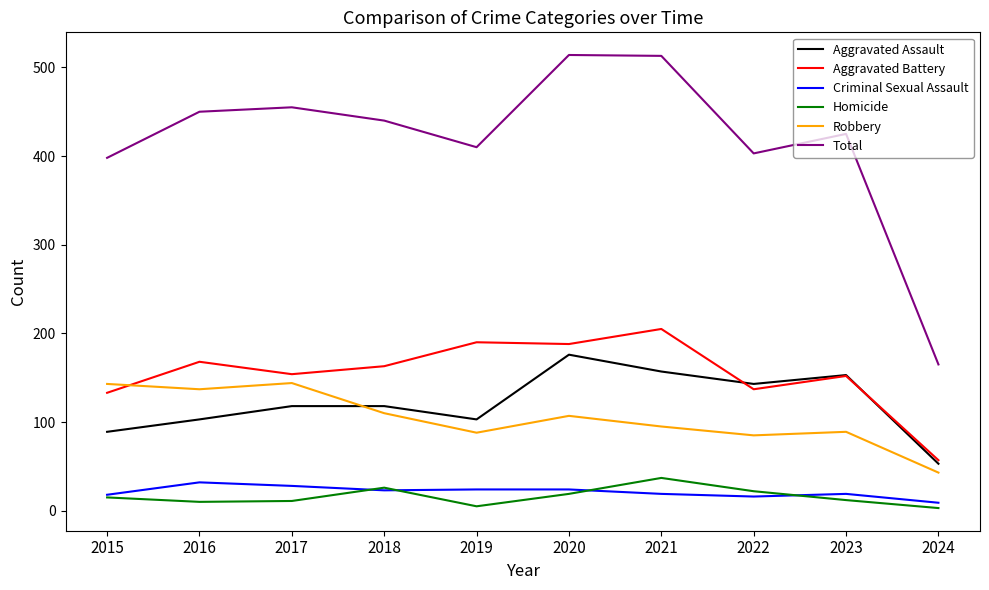

The Robbery series shows 95 at 2021. True or false?

True